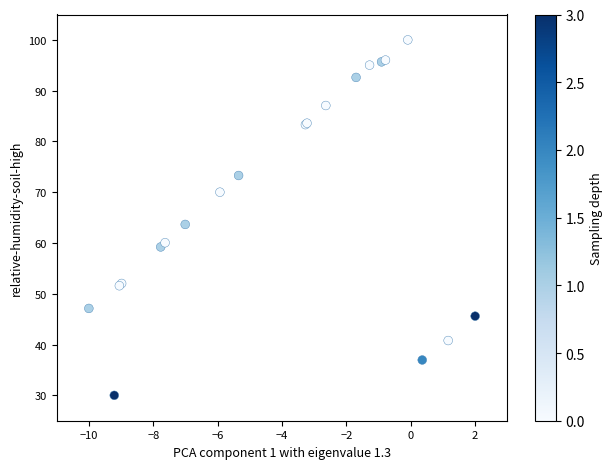

What Y value in the scatter plot is closest to 65?

63.7